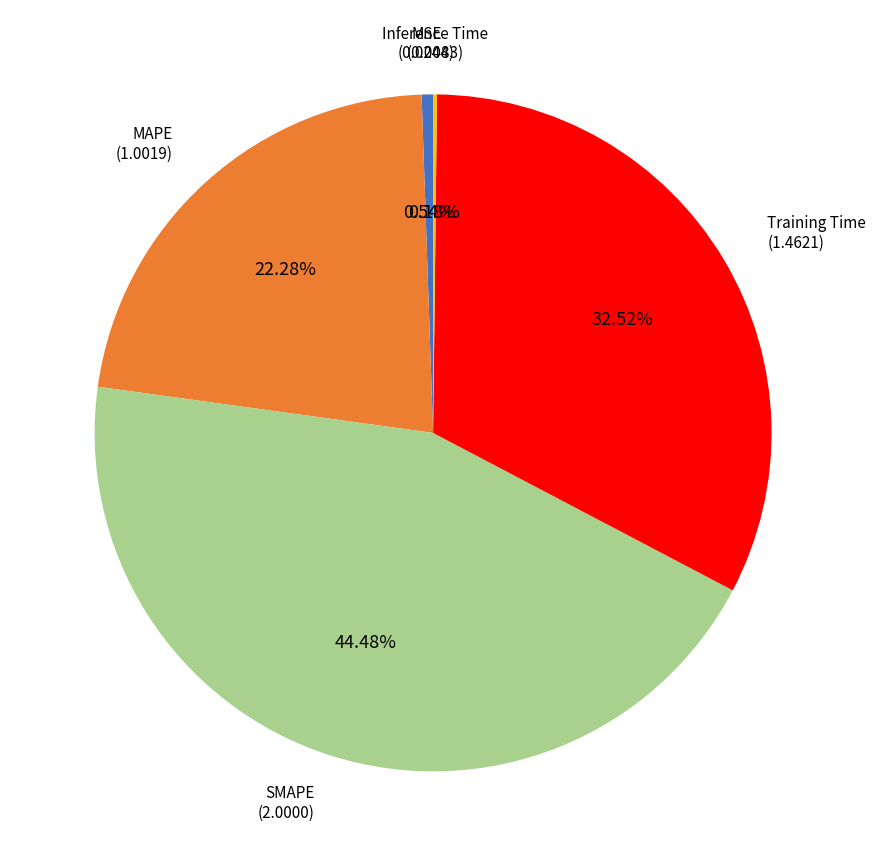

Which slice is the largest?

SMAPE